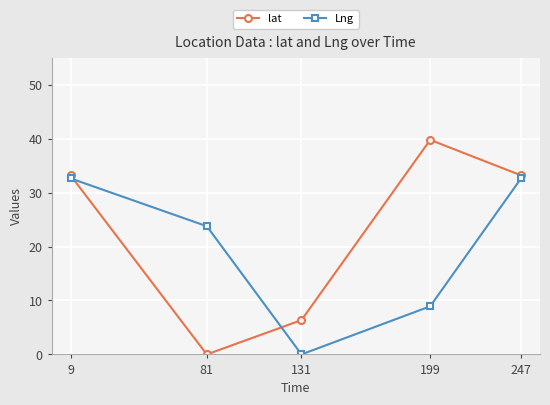

Where do lat and Lng first cross each other?

9 and 81